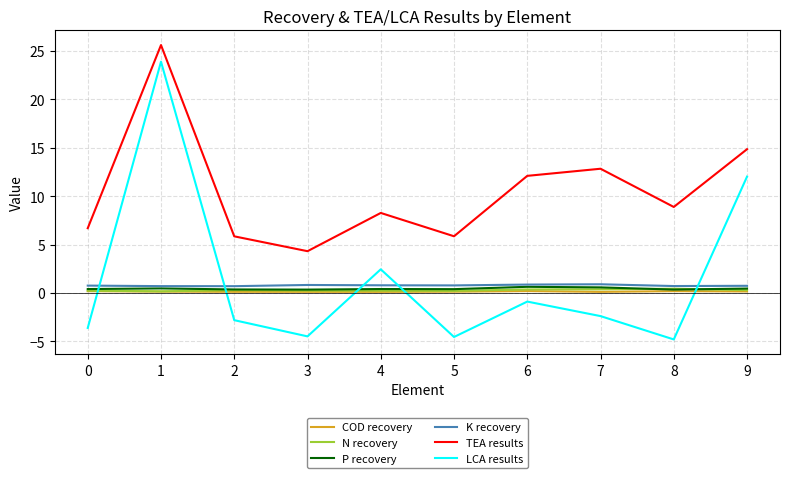

What is the smallest value displayed?

-4.8